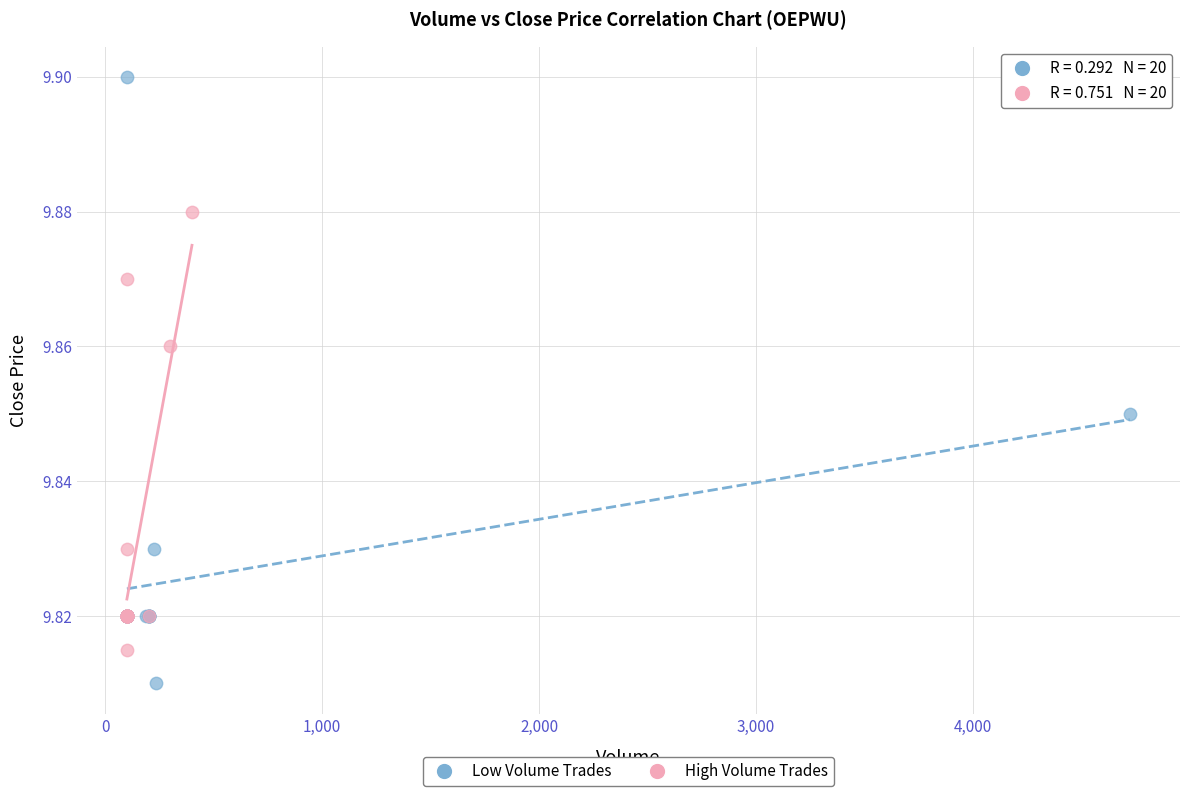

What are all the series names shown in the legend?

Low Volume Trades, High Volume Trades